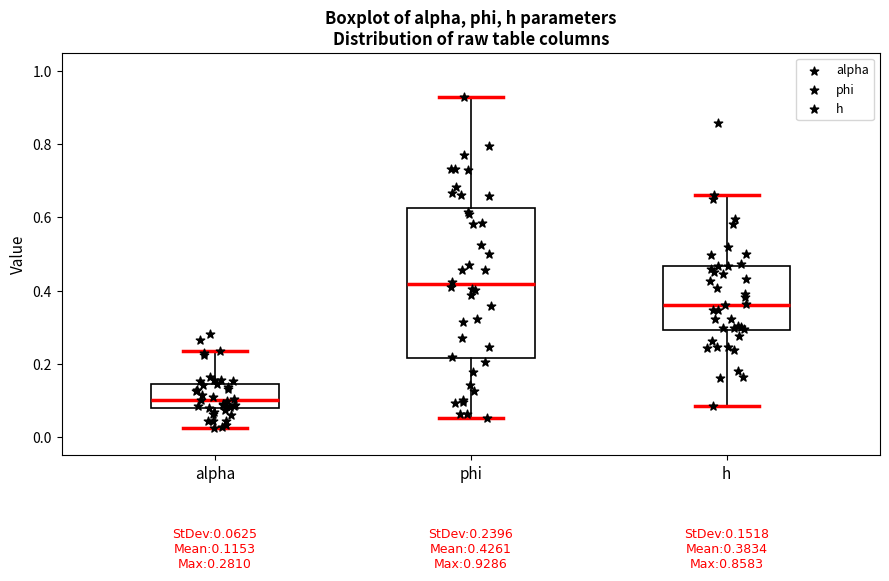

Which box's median line is the highest?

phi